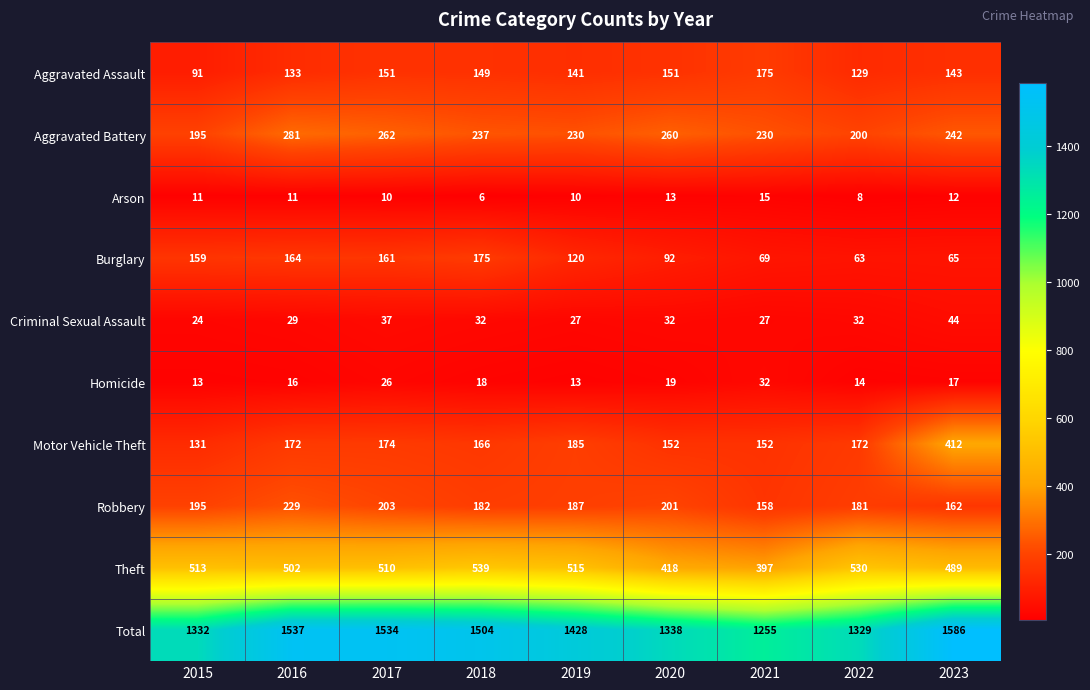

True or false: Motor Vehicle Theft has a value of 412 at 2023.

True